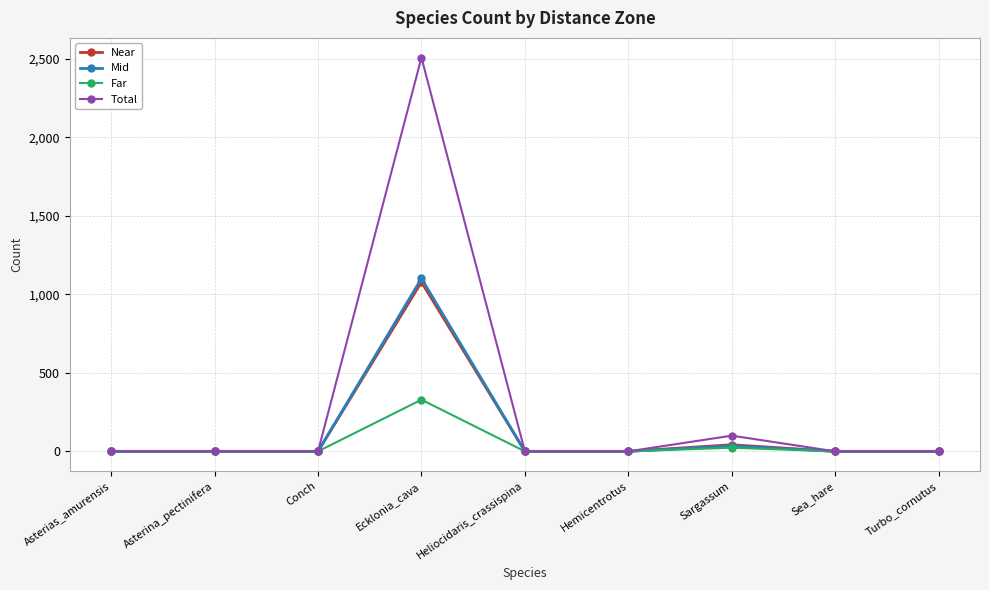

At Ecklonia_cava, list the series in order from largest to smallest.

Total, Mid, Near, Far